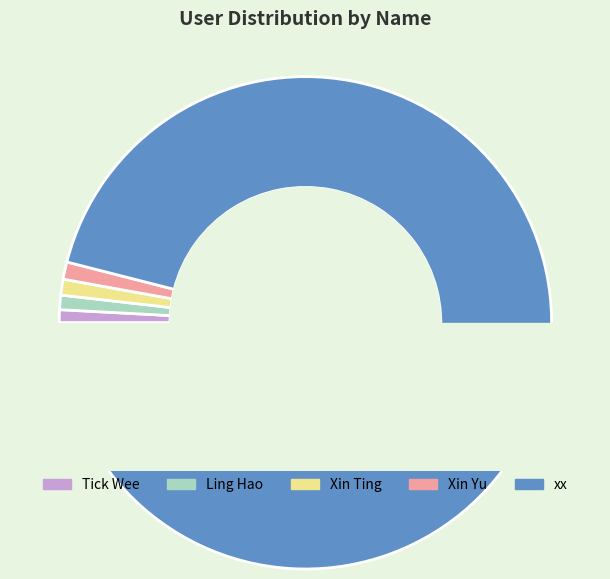

Rank the categories by value from highest to lowest.

xx, Xin Yu, Xin Ting, Ling Hao, Tick Wee